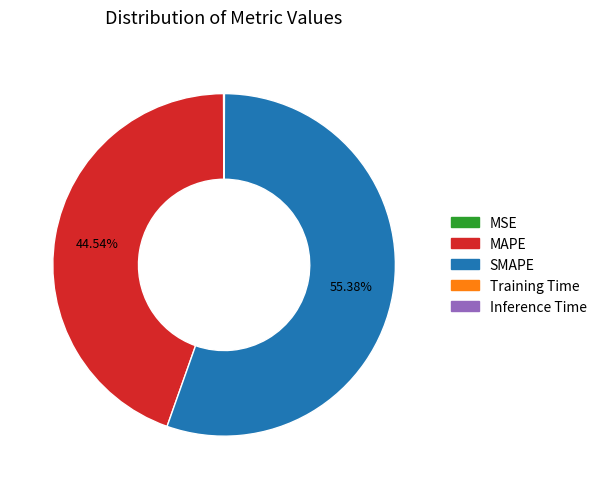

To the nearest percent, what is the difference between the largest and smallest slice percentages?

55%